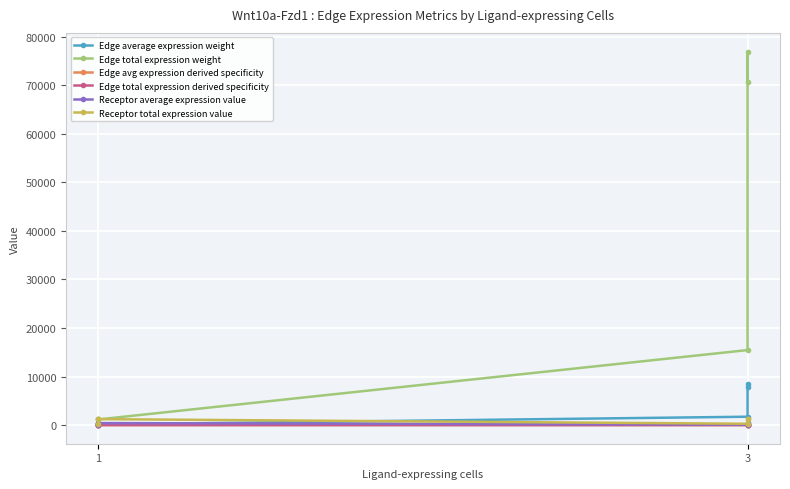

What is the value of the Receptor average expression value point at the 2nd from the left?

441.8